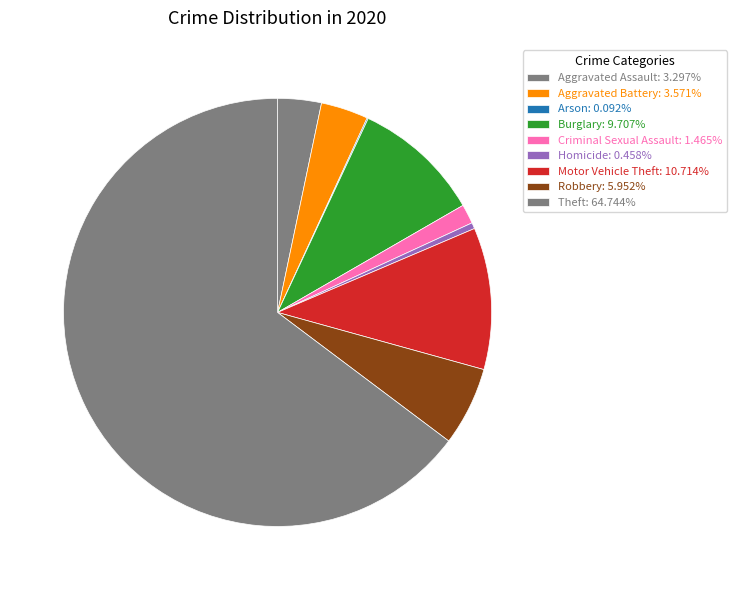

To the nearest percent, what is the difference between the largest and smallest slice percentages?

65%